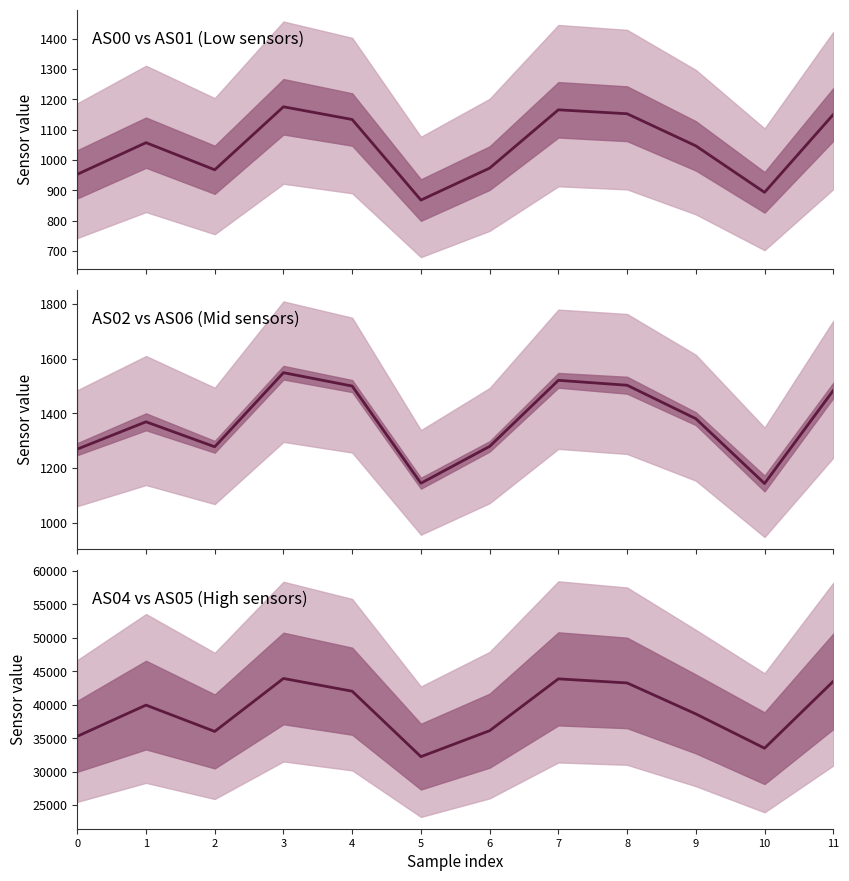

At which category is the sum across all series the highest?

3